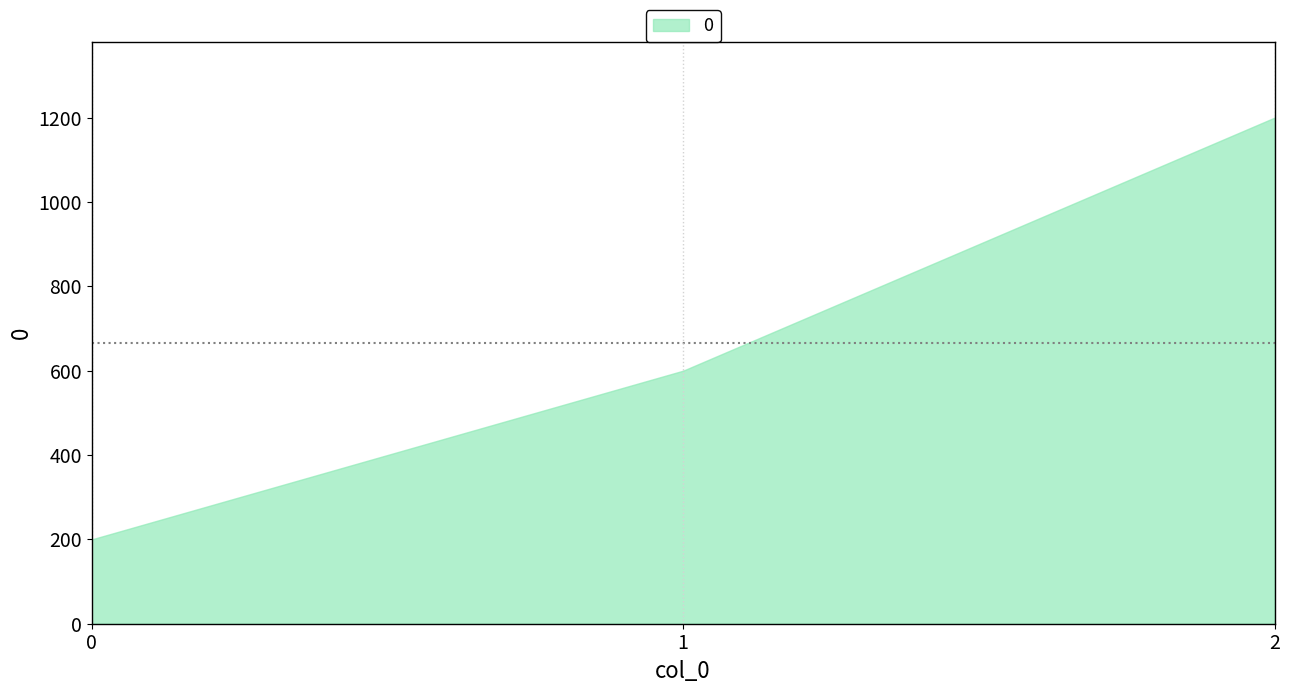

Reading left to right, extract all data points from this chart.

0=200	1=600	2=1200